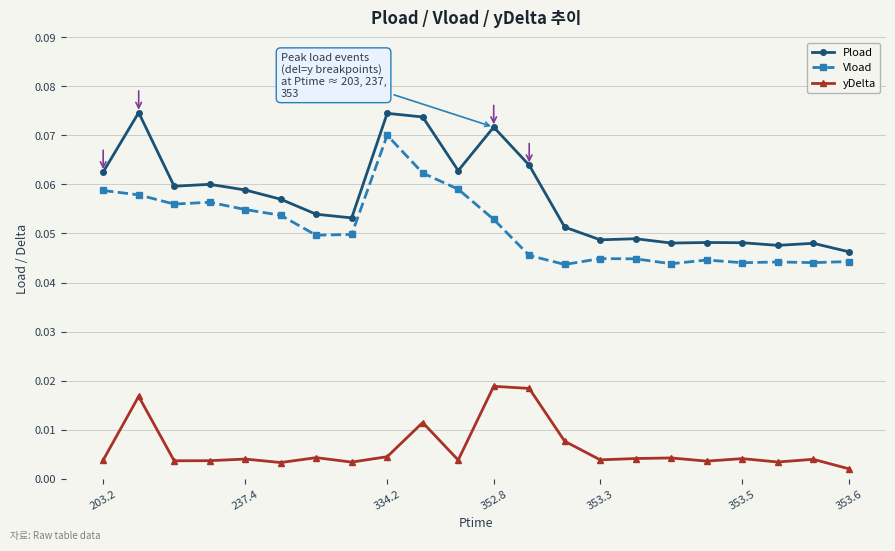

List the series in order of their peak value, lowest first.

yDelta, Vload, Pload